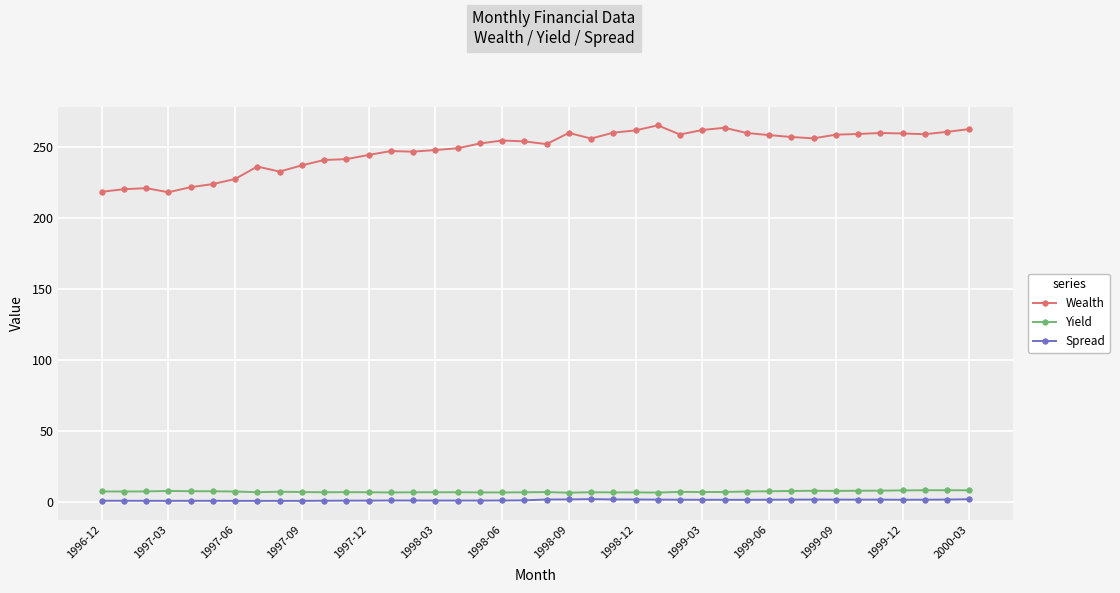

What is the value of the Wealth point at the 6th from the left?

223.6